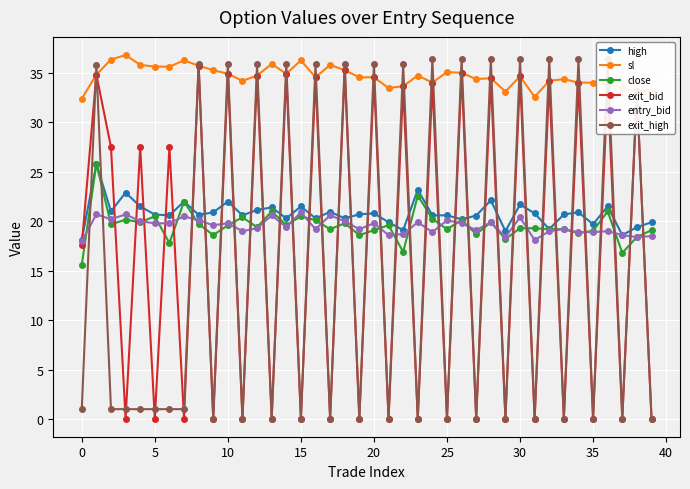

What are all the series names shown in the legend?

high, sl, close, exit_bid, entry_bid, exit_high